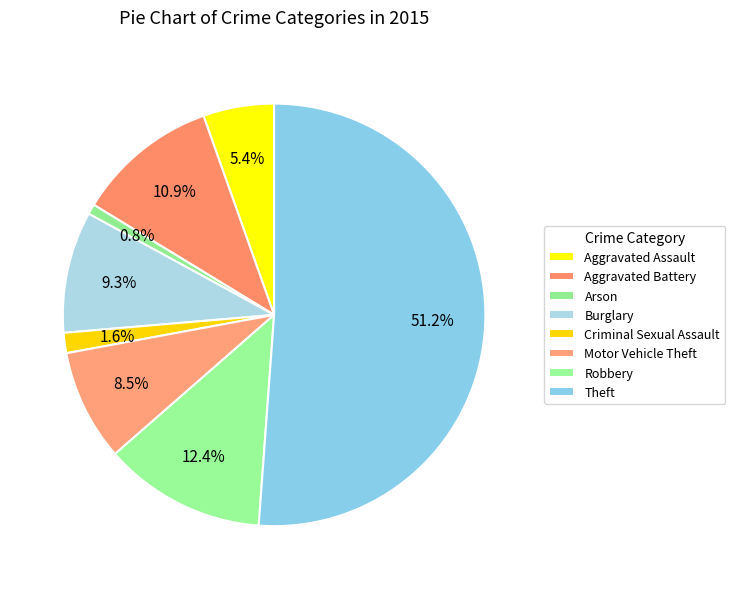

What is the smallest slice in the pie chart?

Arson